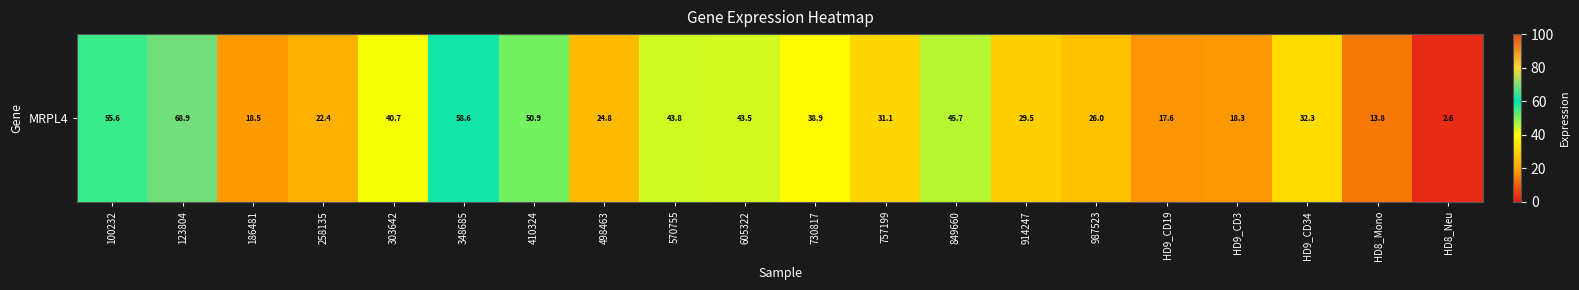

True or false: the data shows 40.7 at 303642.

True